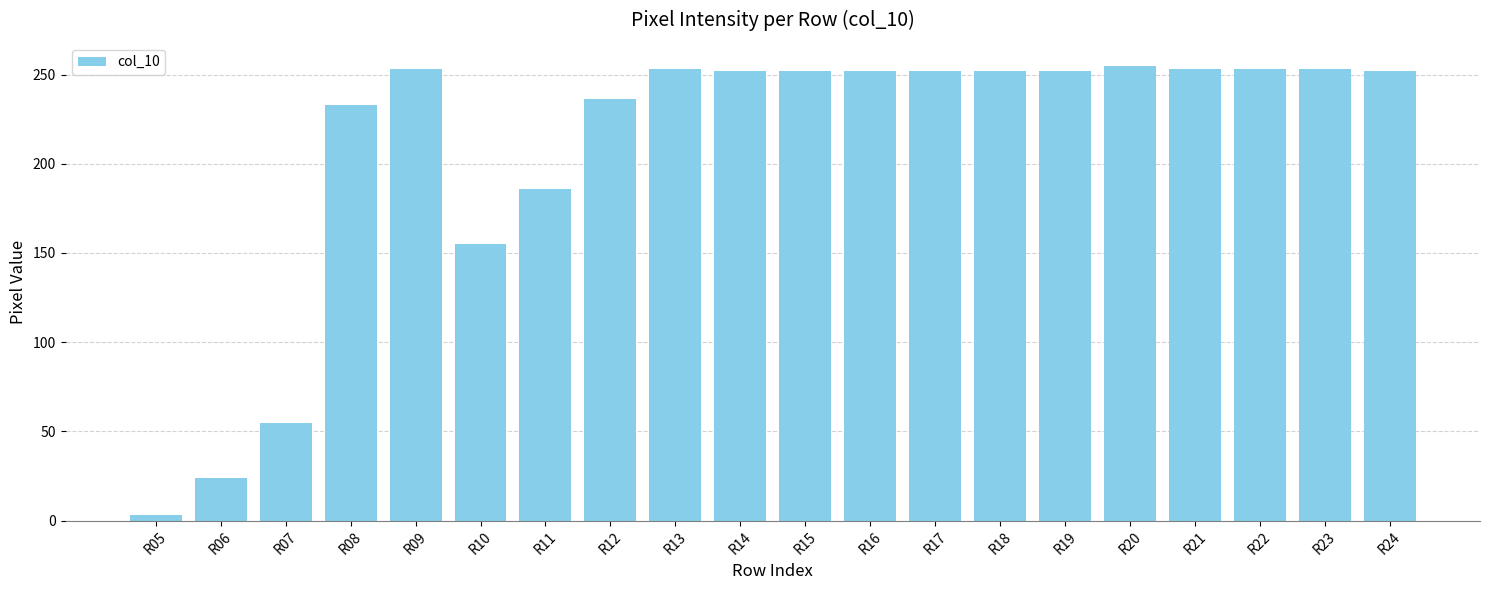

What is the value of the 3rd bar from the left?

55